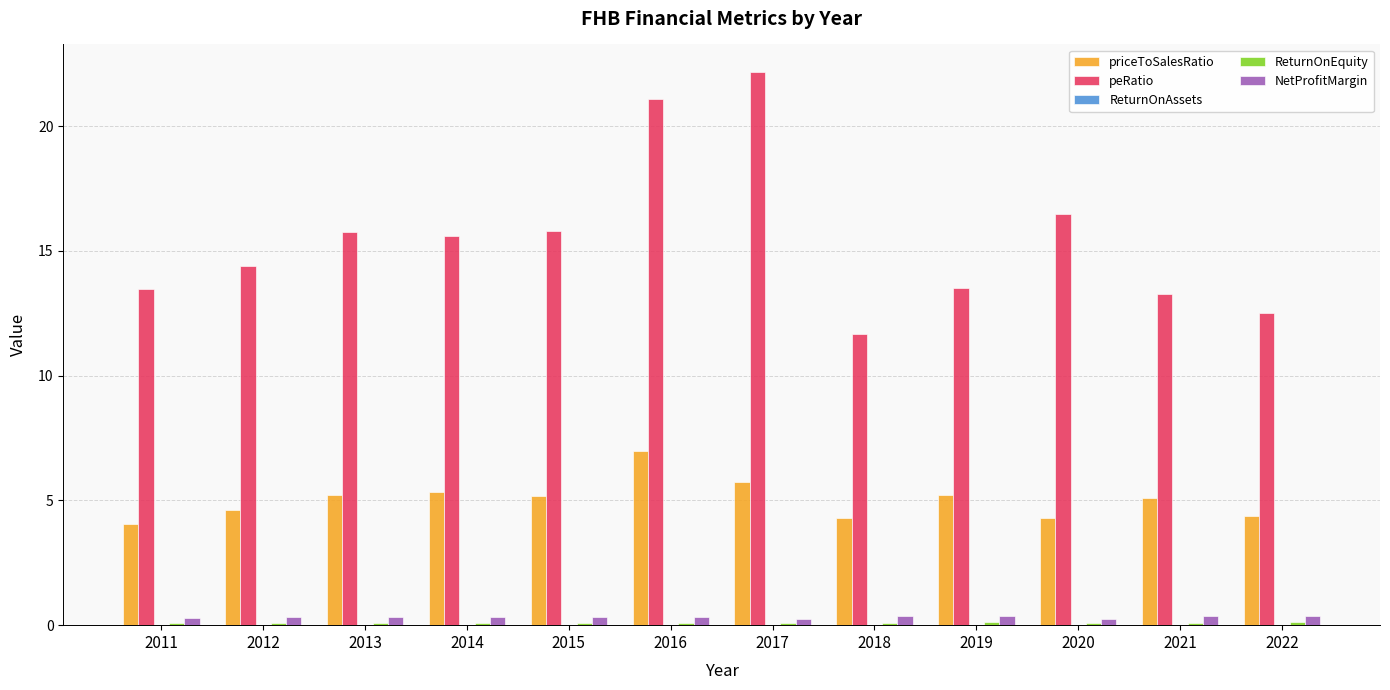

The value of priceToSalesRatio at 2016 is 11.5. True or false?

False